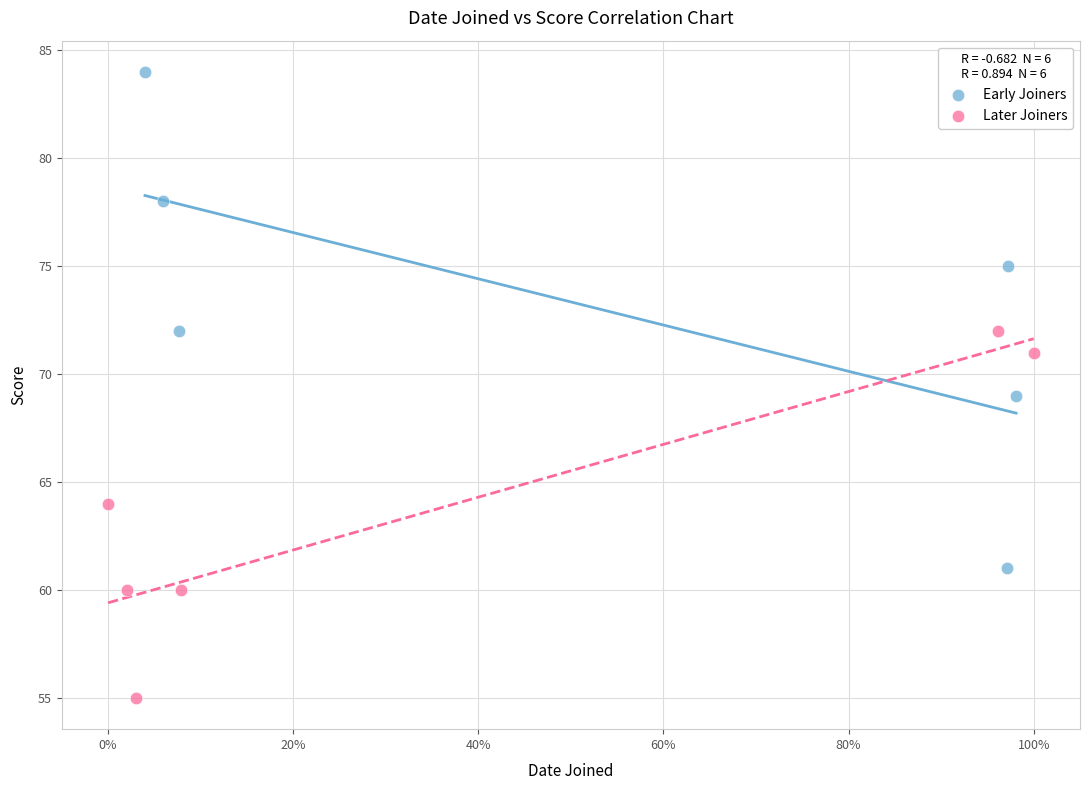

Which series has the largest Y range (max minus min)?

Early Joiners